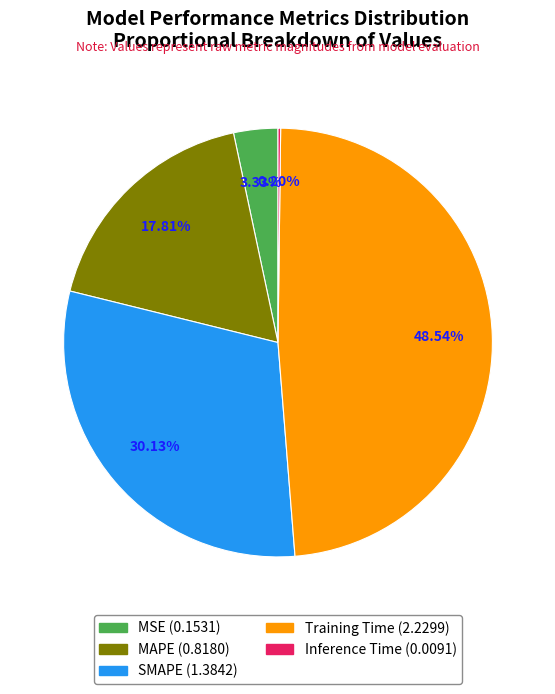

What percentage is the MAPE slice, to the nearest percent?

18%